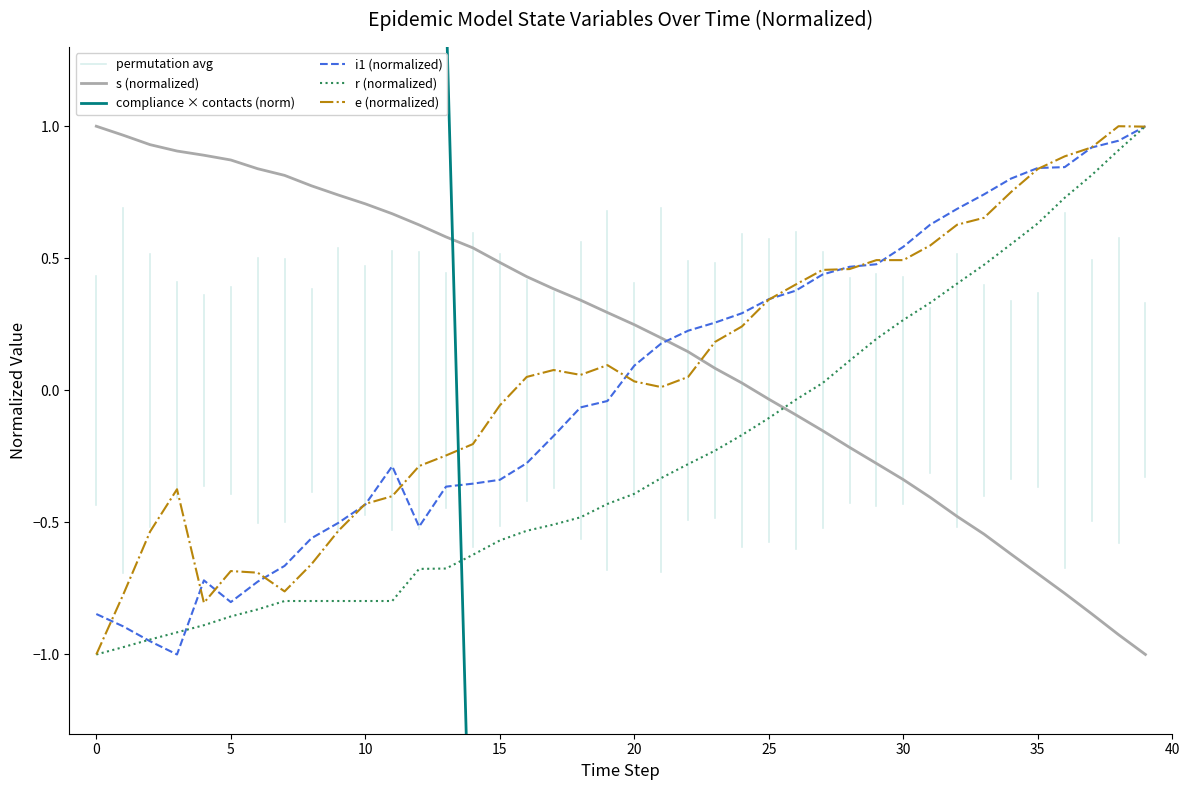

What is the label of the 40th point from the left?

39